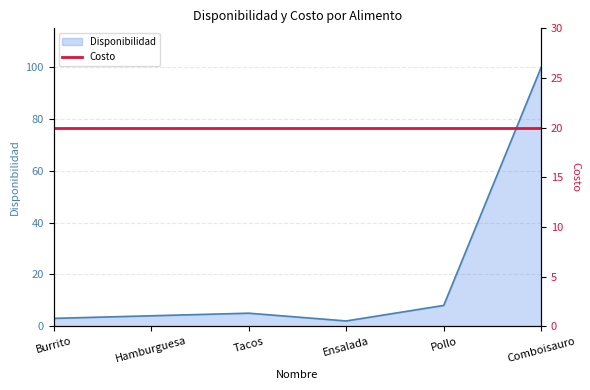

What is the label of the 5th point from the left?

Pollo